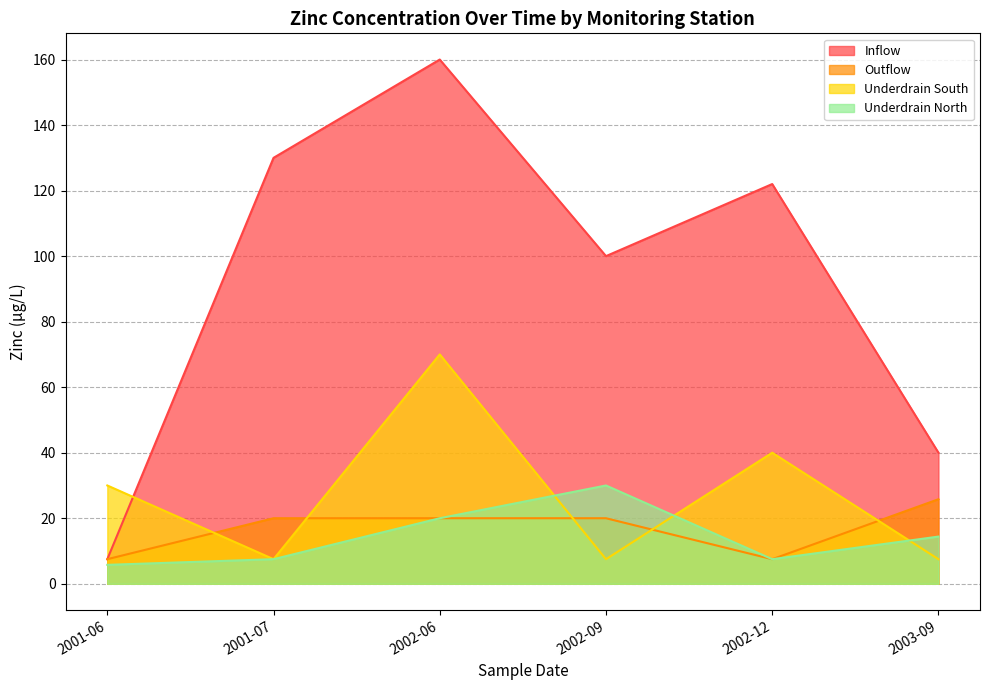

Does the chart display data point markers on the line(s)?

No